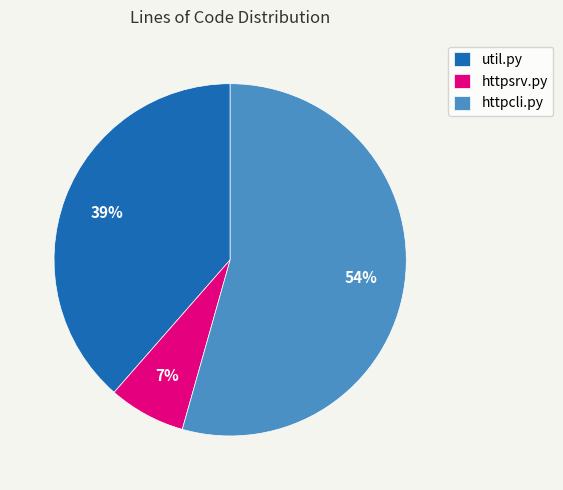

Which category has the smallest portion of the pie?

httpsrv.py